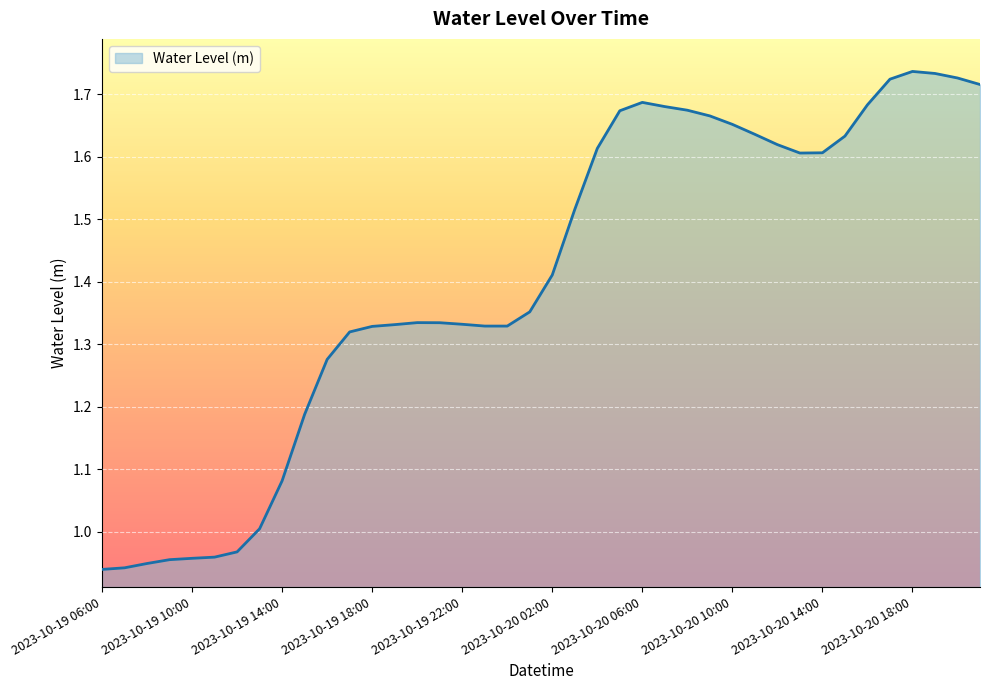

How many lines are shown in the chart?

1